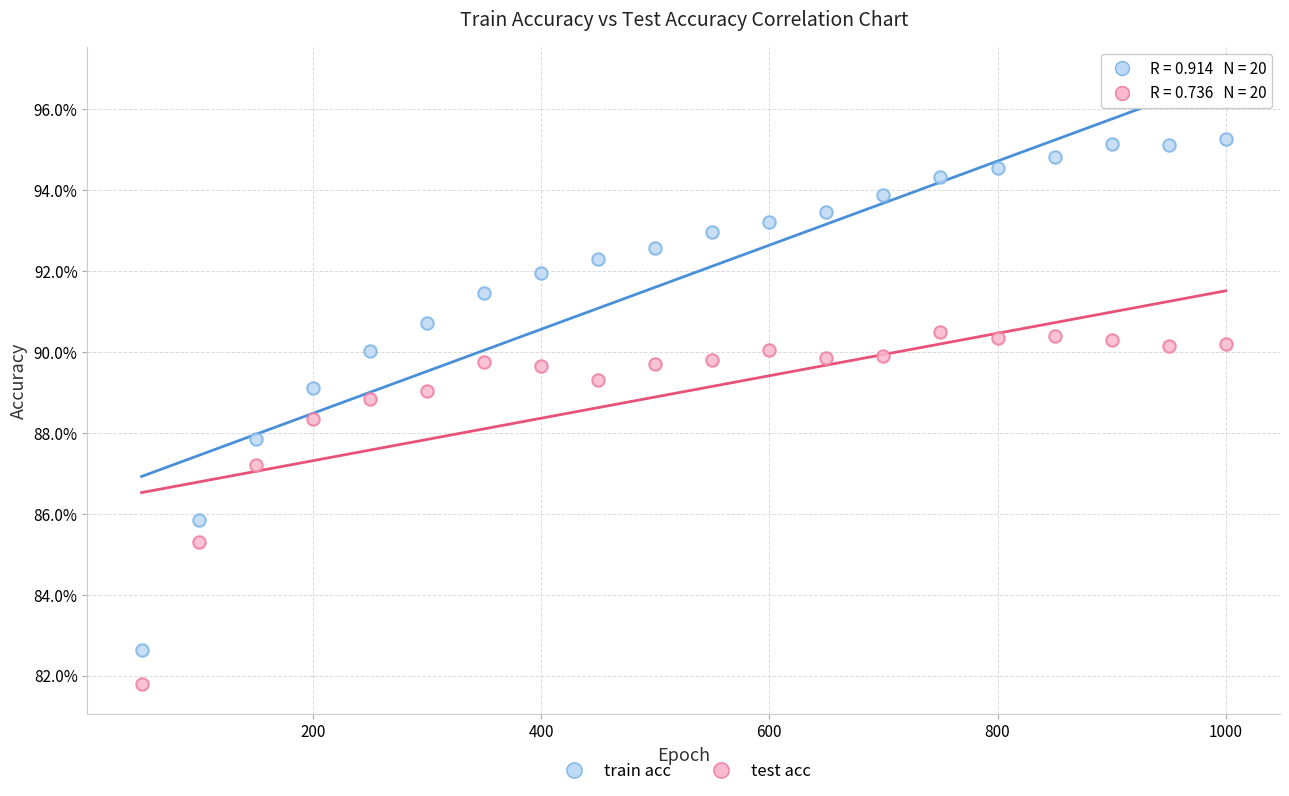

What are all the series names shown in the legend?

train acc, test acc